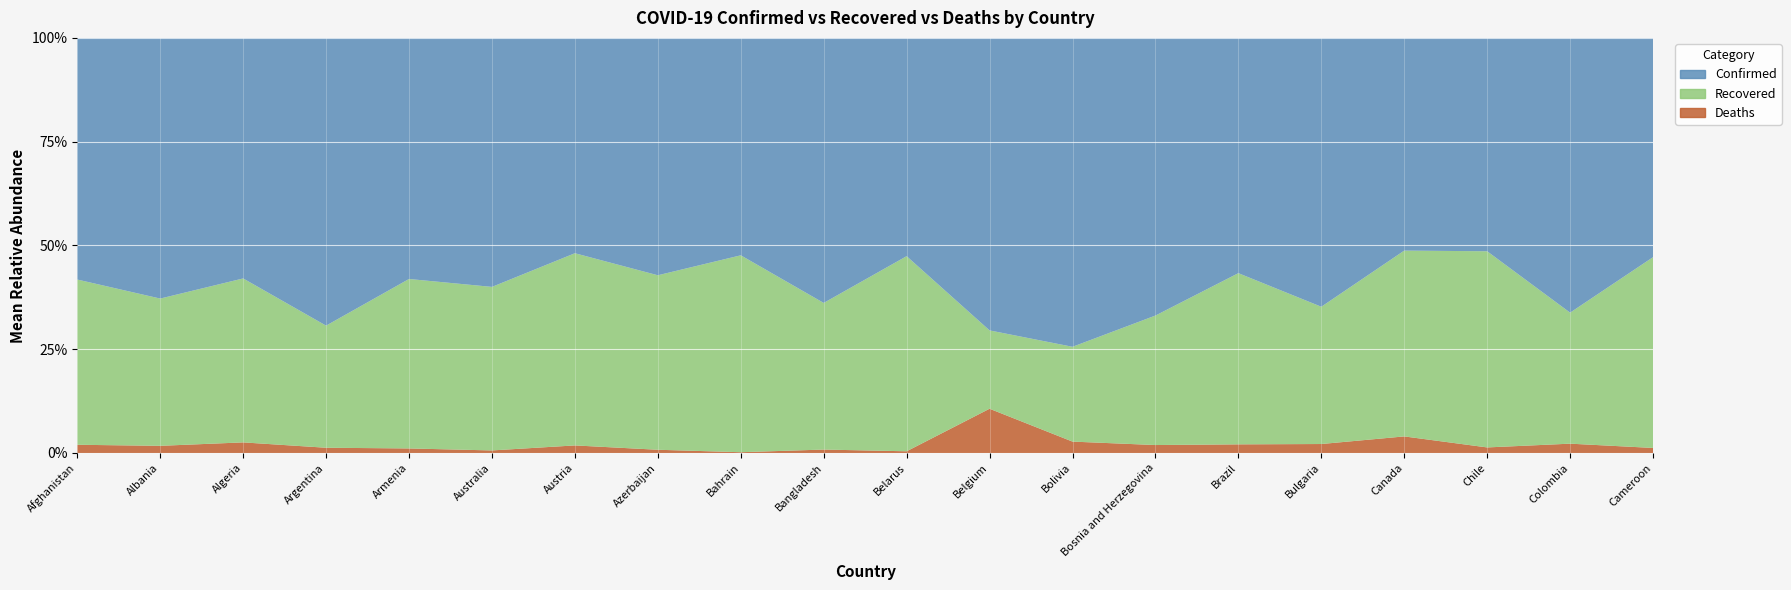

Reading left to right, list all the values displayed in this chart.

Confirmed: 35981	4466	25484	148027	36613	13595	20214	29312	37996	218658	66846	64847	65252	9767	2287475	9853	114398	338759	226373	16708
Recovered: 24602	2523	17369	62815	25734	8929	18042	21547	34412	120976	59755	17369	20030	4555	1664391	5031	99937	311431	107951	14539
Deaths: 1225	123	1124	2702	692	140	711	400	136	2836	524	9812	2407	280	84082	329	8919	8838	7688	385